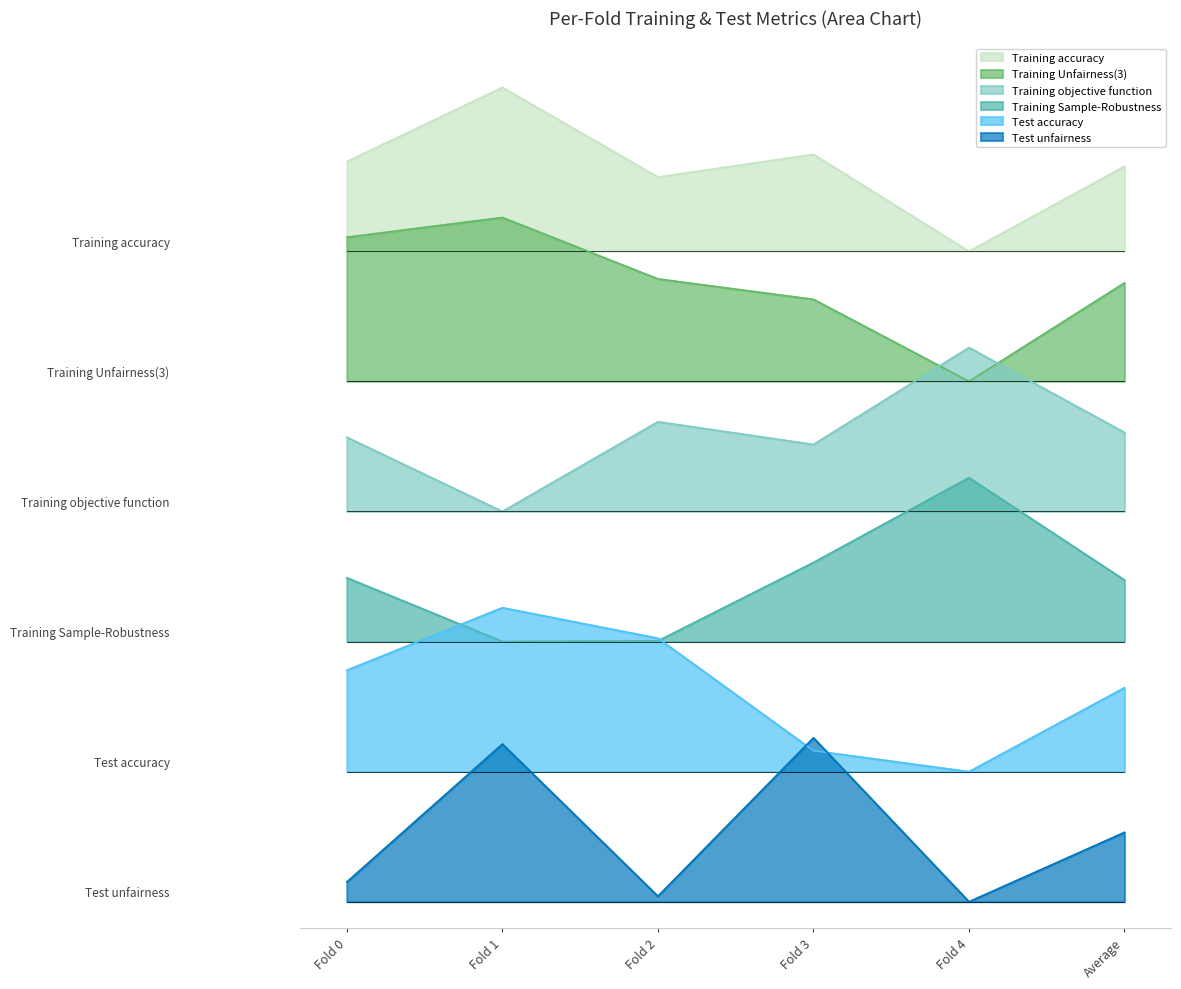

At which category is the sum across all series the highest?

Fold 1